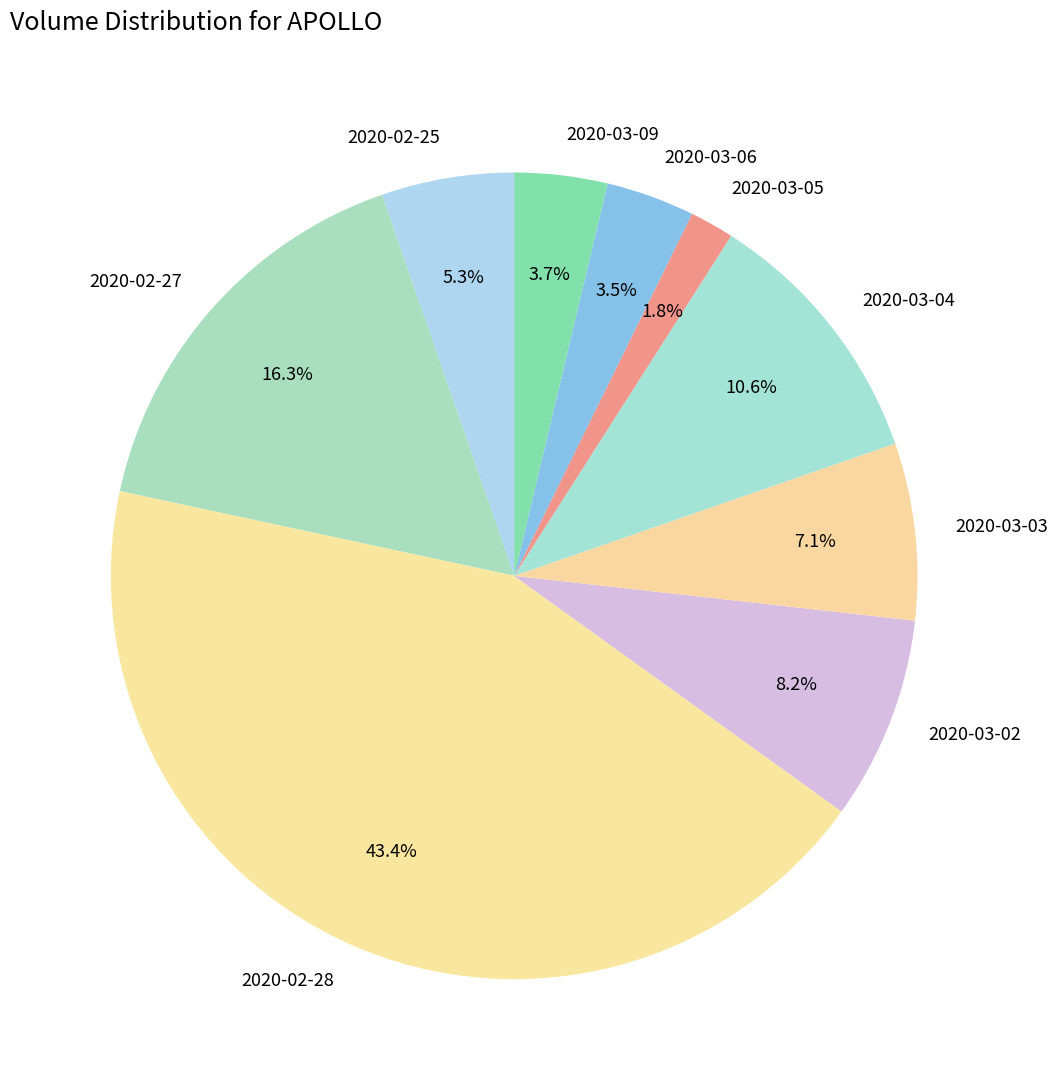

Is there any slice that represents more than half of the pie?

No